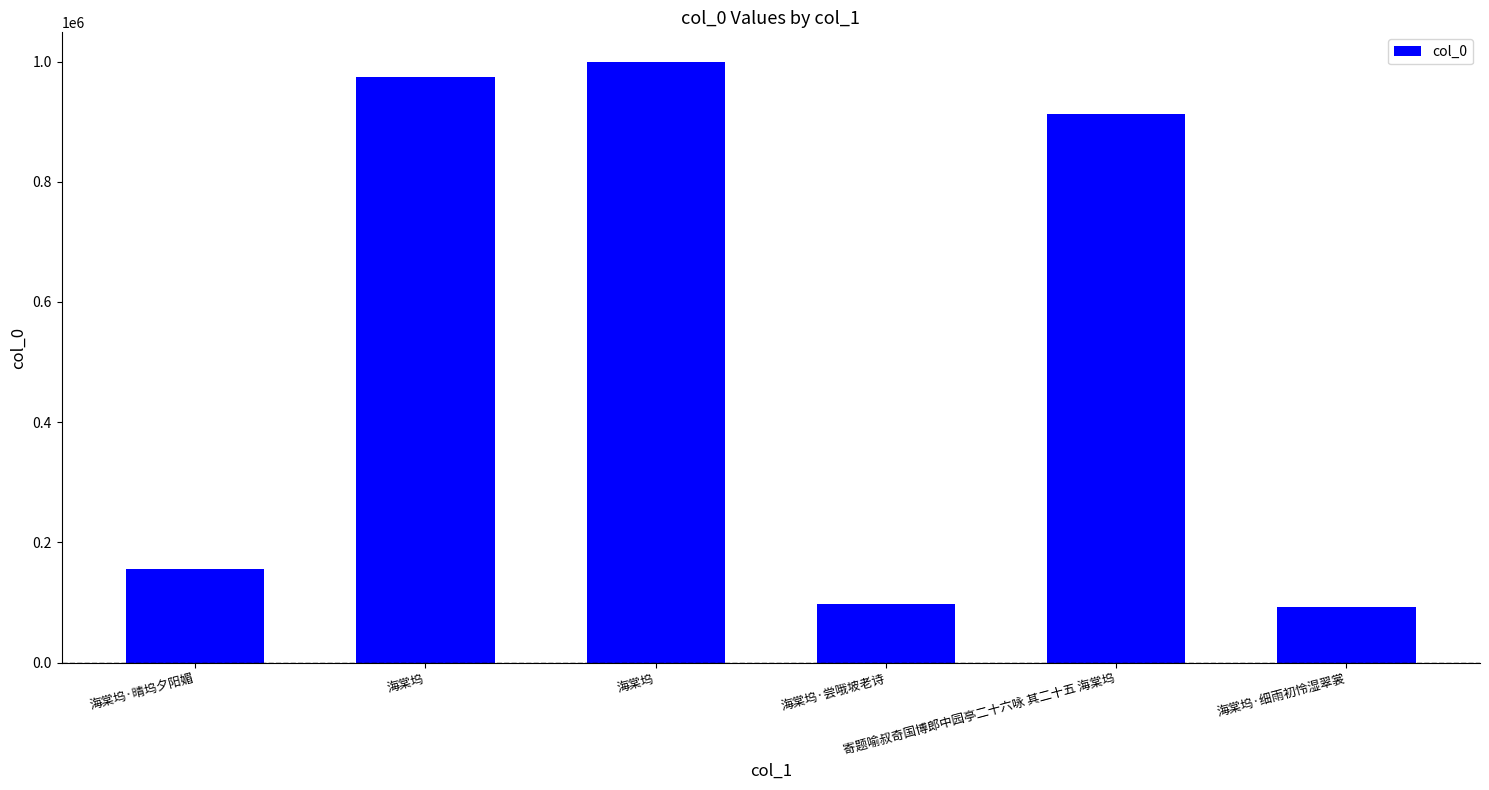

Is it true that the value at 海棠坞 is 1674023?

False